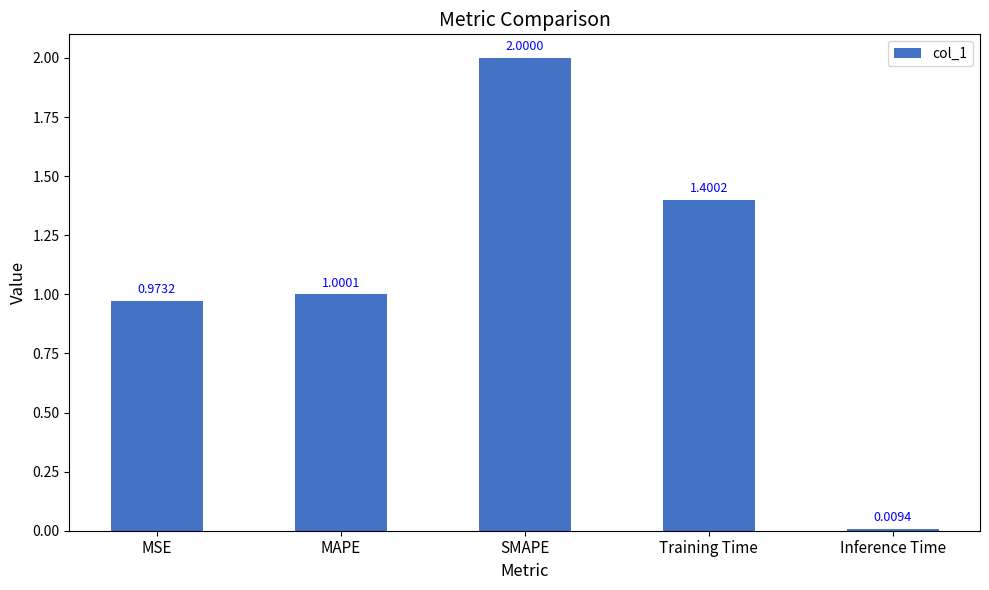

Where does the data first go above 1?

MAPE